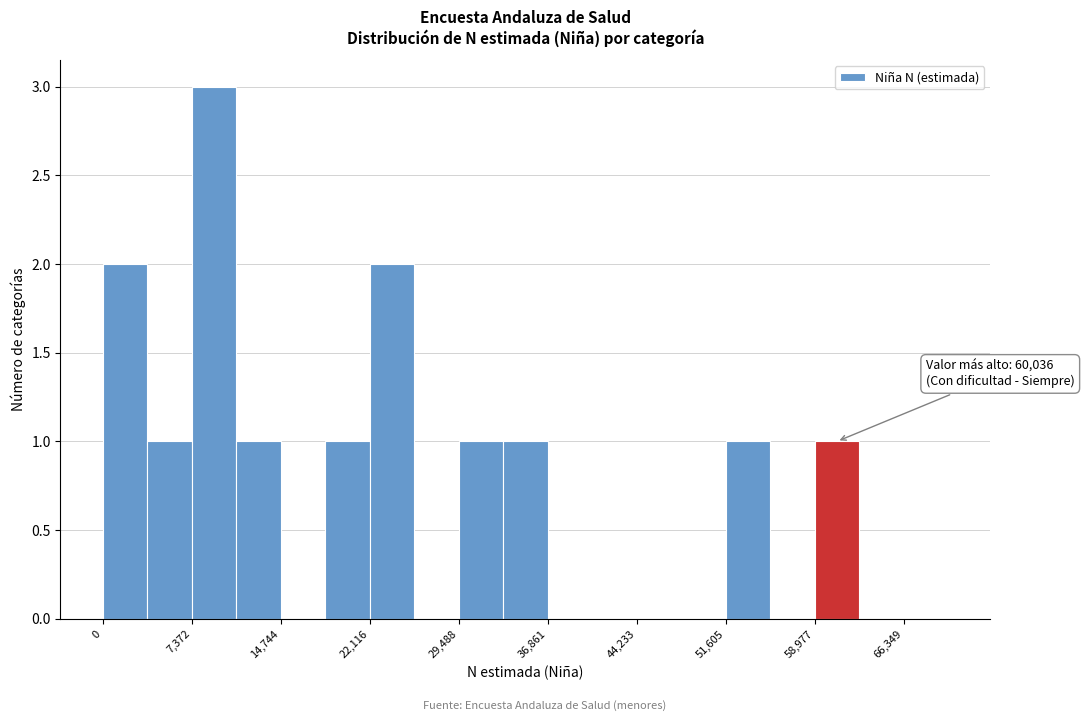

Read against the x-axis, roughly where is the centre of the tallest bar?

9000